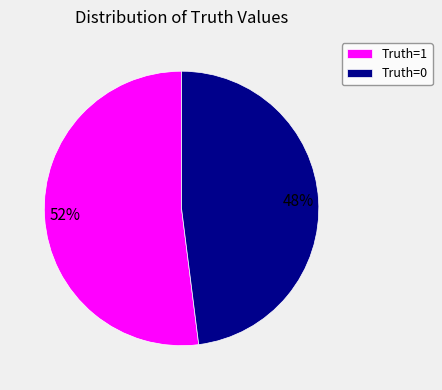

How many slices are in this pie chart?

2